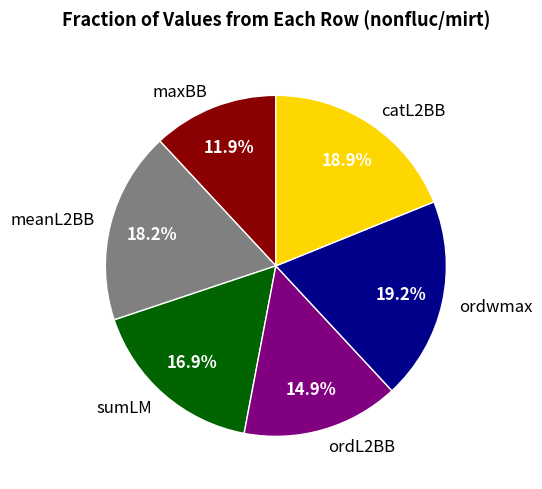

Is there a majority slice in this chart?

No